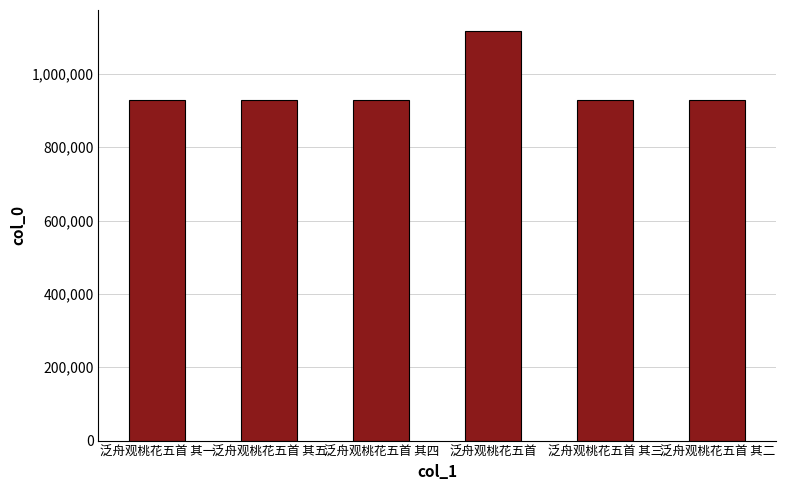

What is the value of the 1st bar from the left?

929021